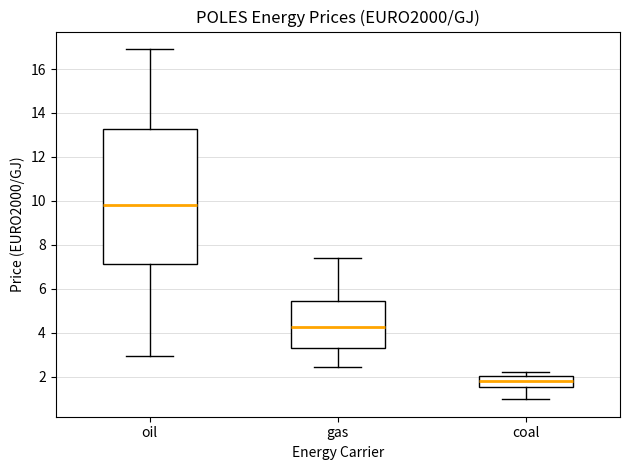

Which box has the highest median line?

oil